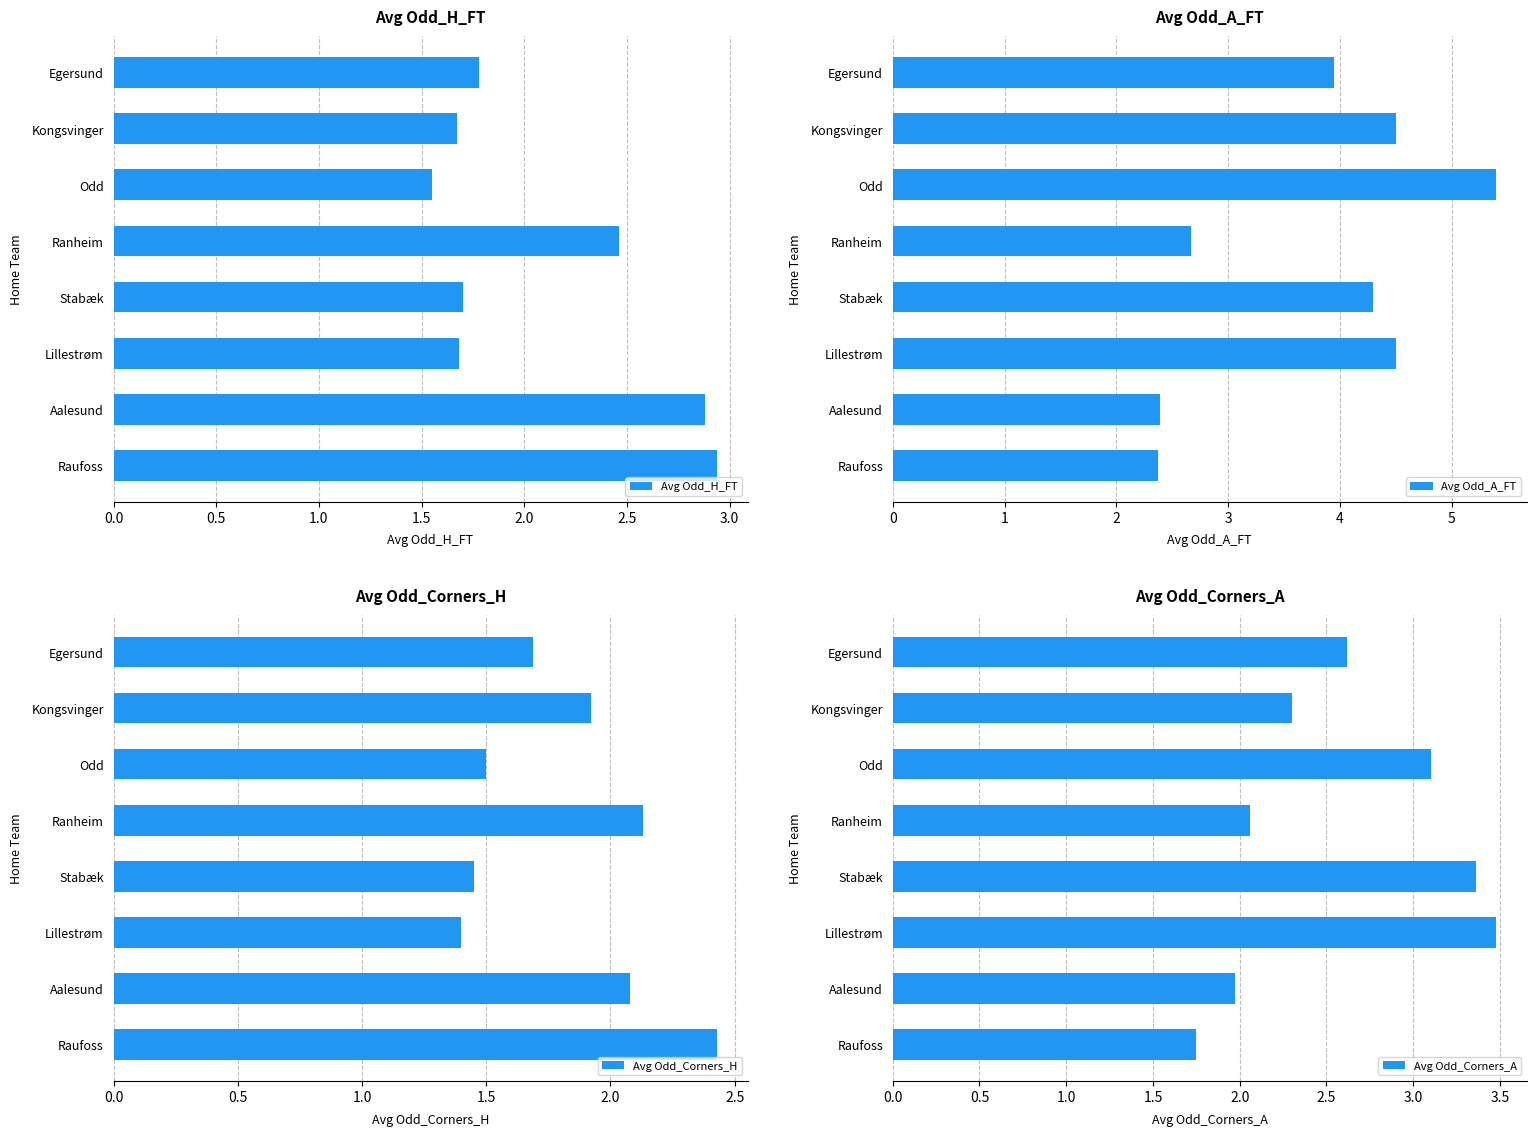

At how many categories does at least one series exceed 5?

1